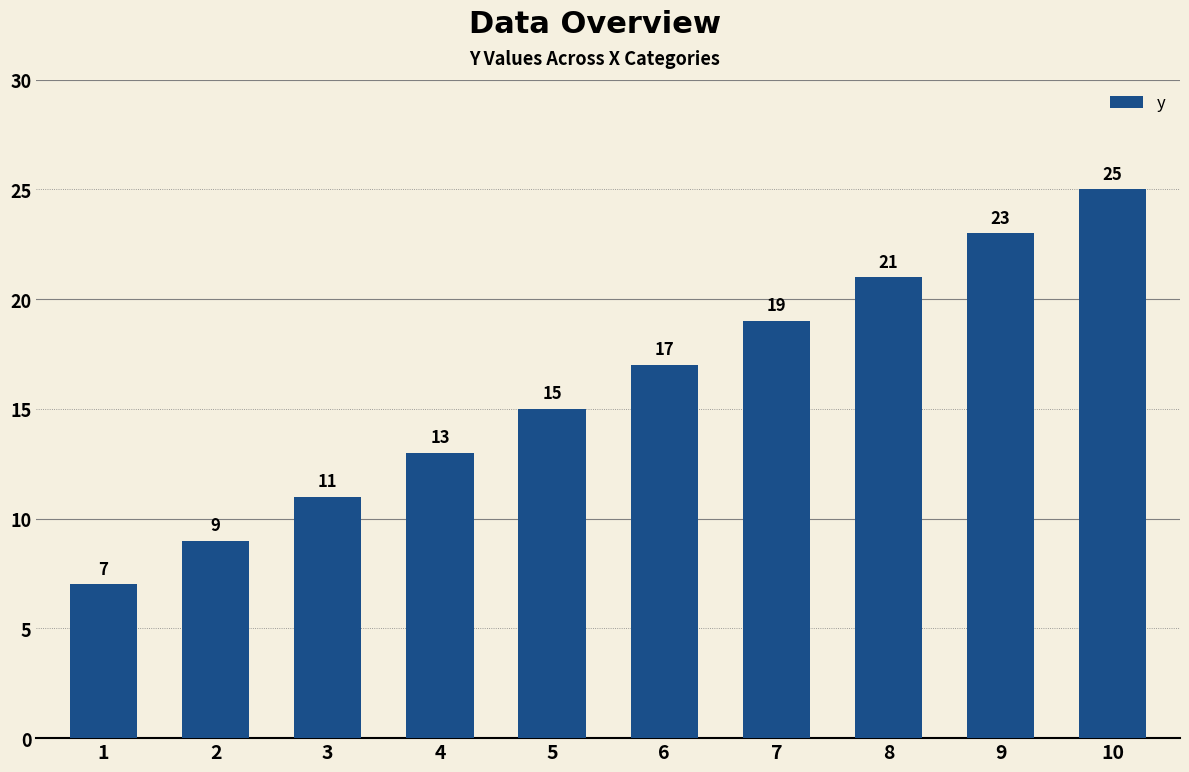

What is the change in value from 5 to 7?

+4